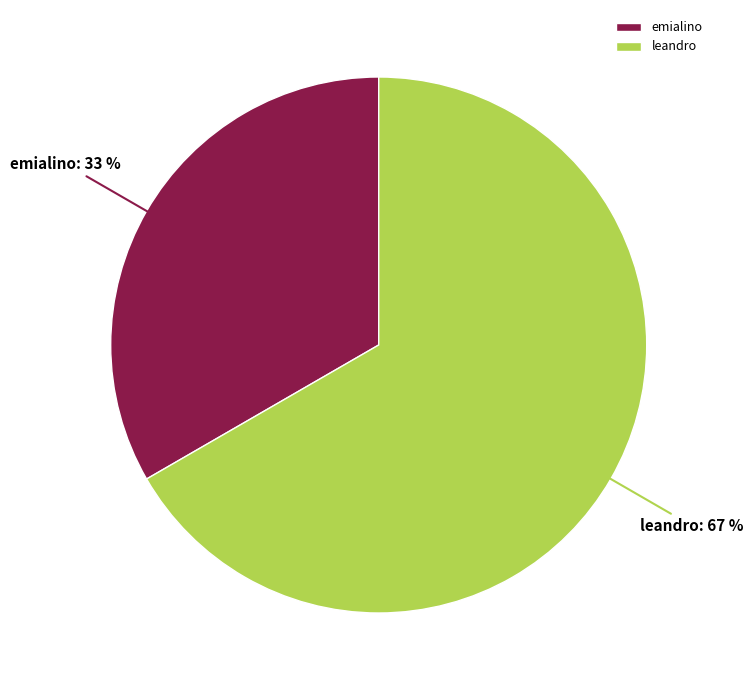

To the nearest percent, what portion does emialino represent?

33%